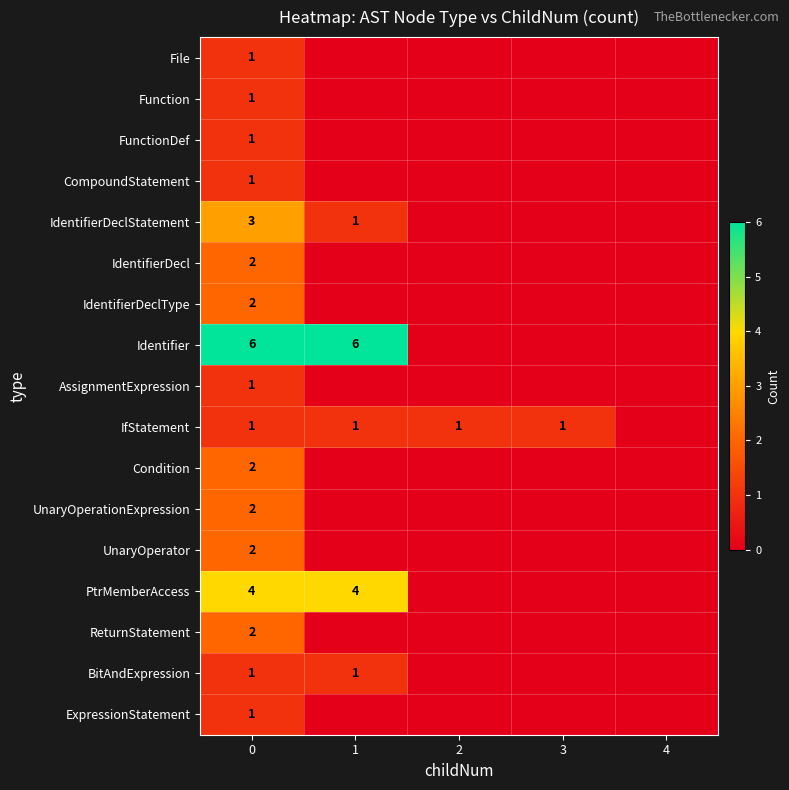

How many series are shown in this chart?

17